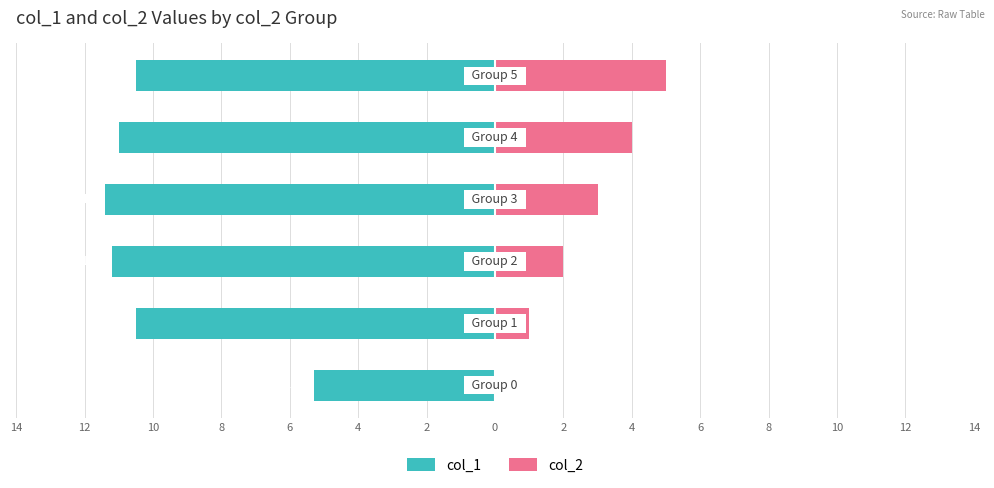

Is it true that col_1 equals -15.0 at 8?

False